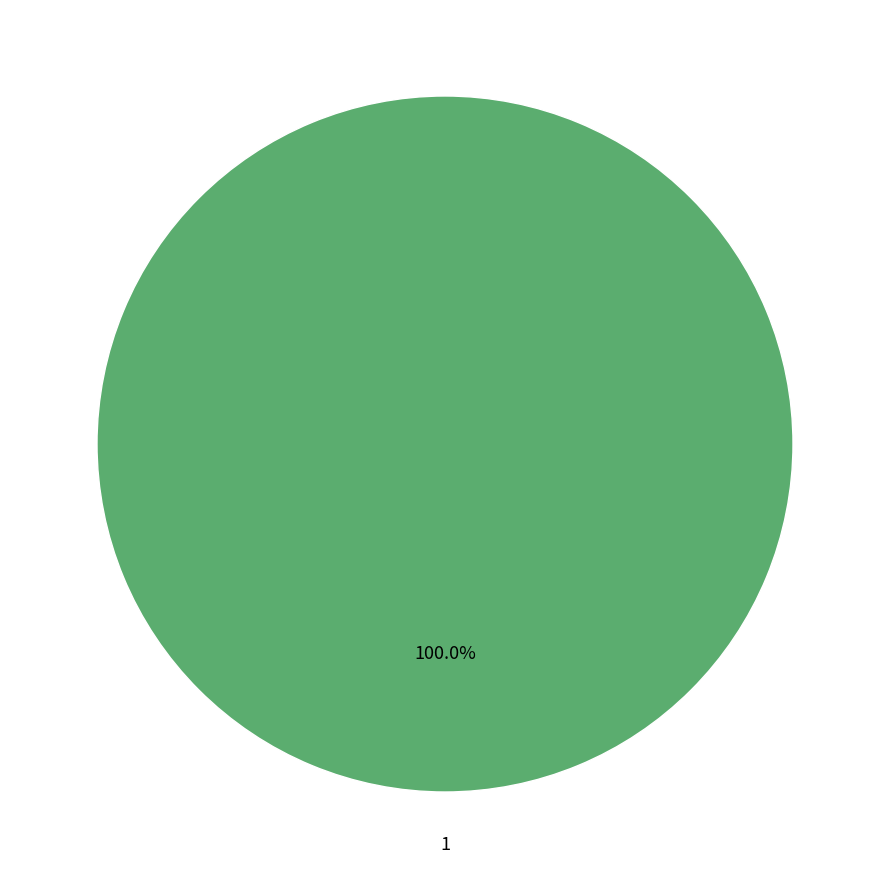

What percentage is the 1 slice, to the nearest percent?

100%